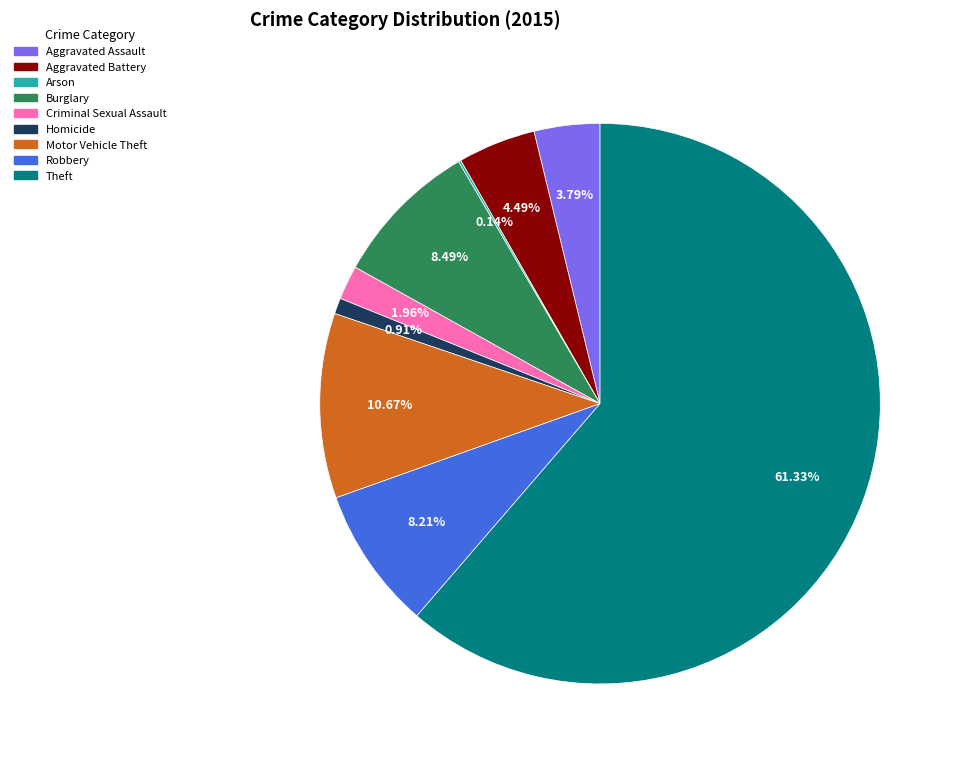

What is the ratio of the value at Motor Vehicle Theft to the value at Robbery?

1.3